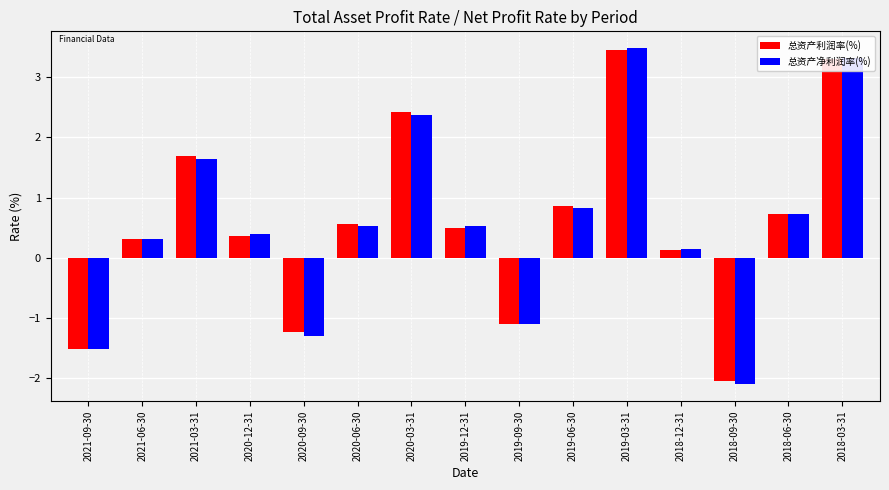

At which label does 总资产净利润率(%) first exceed 0?

2021-06-30